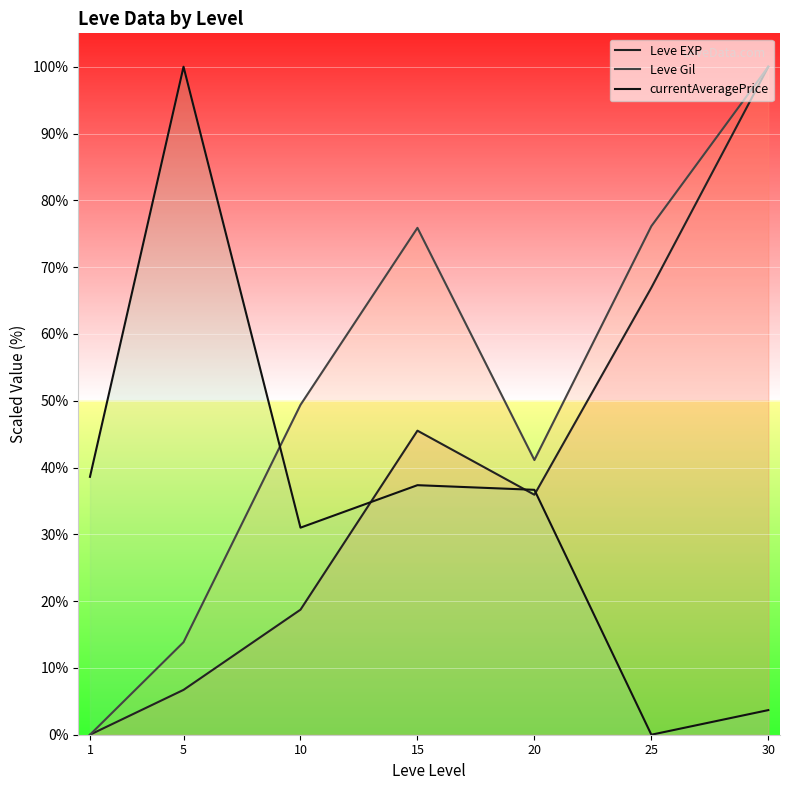

Rank the series by their maximum value, from highest to lowest.

Leve EXP, Leve Gil, currentAveragePrice